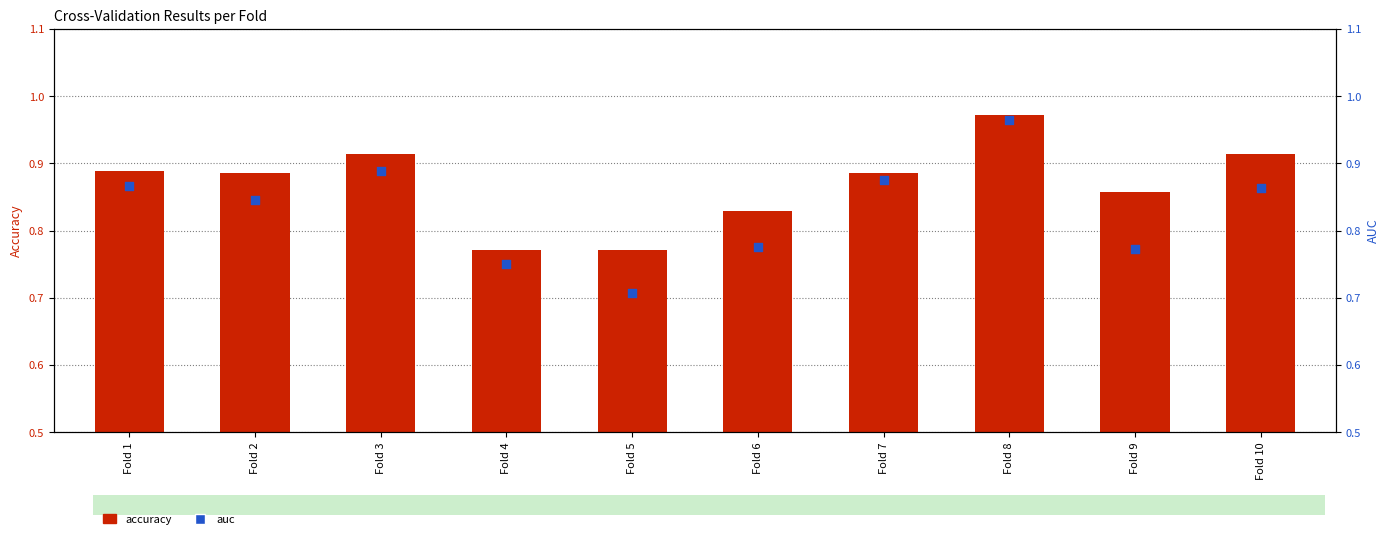

At how many categories does at least one series exceed 0?

10